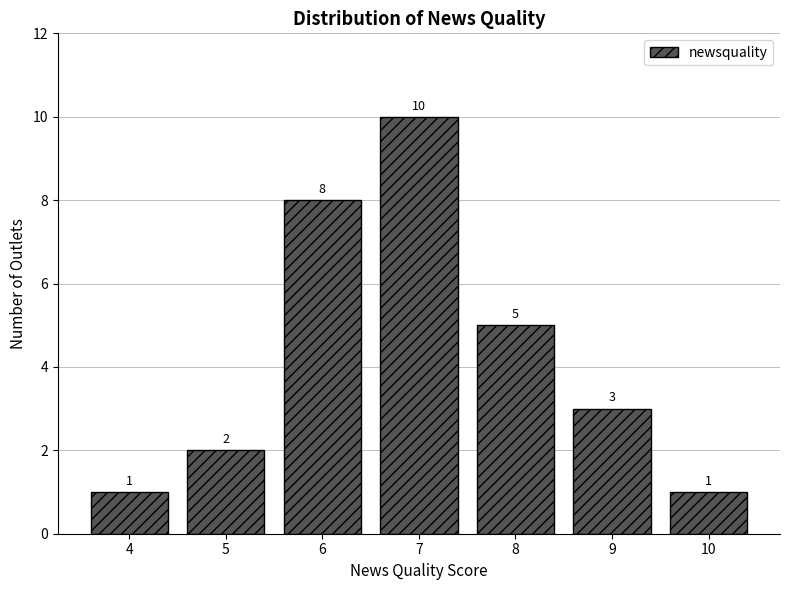

Reading left to right, extract all data points from this chart.

1	2	8	10	5	3	1